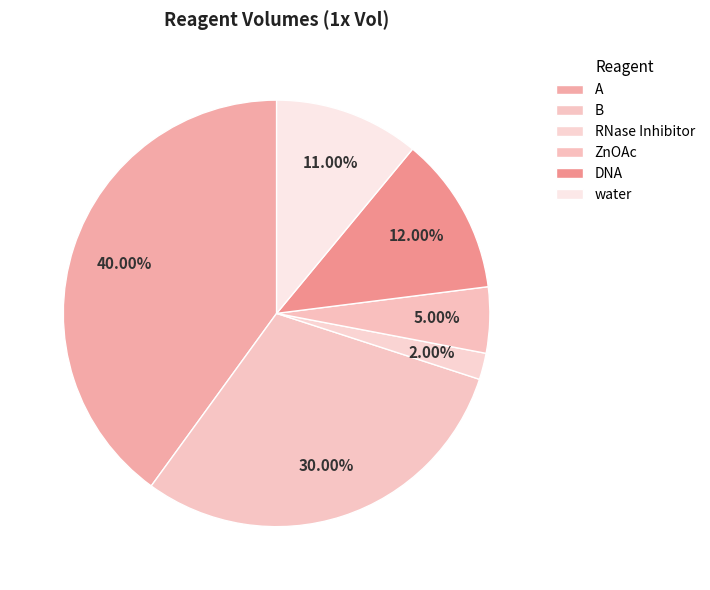

What is the ratio of the value at ZnOAc to the value at B?

0.2